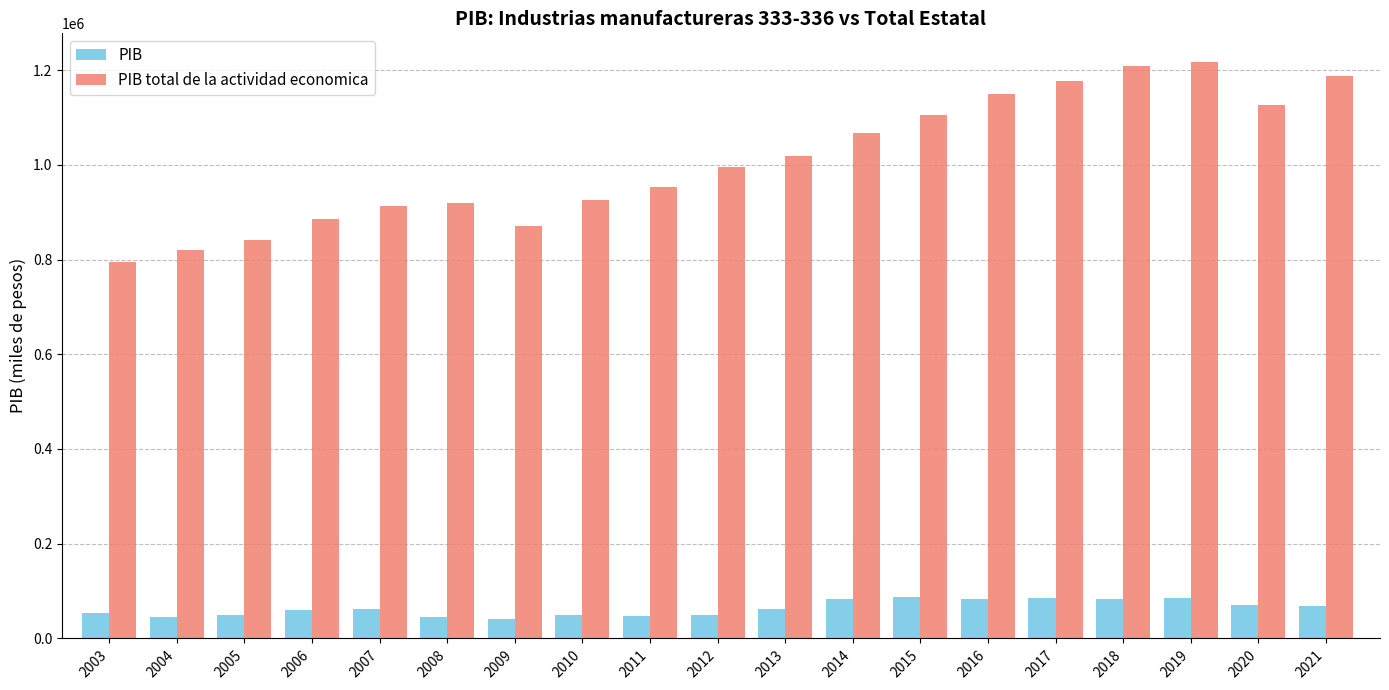

How many values in the PIB total de la actividad economica series are below 995285?

9